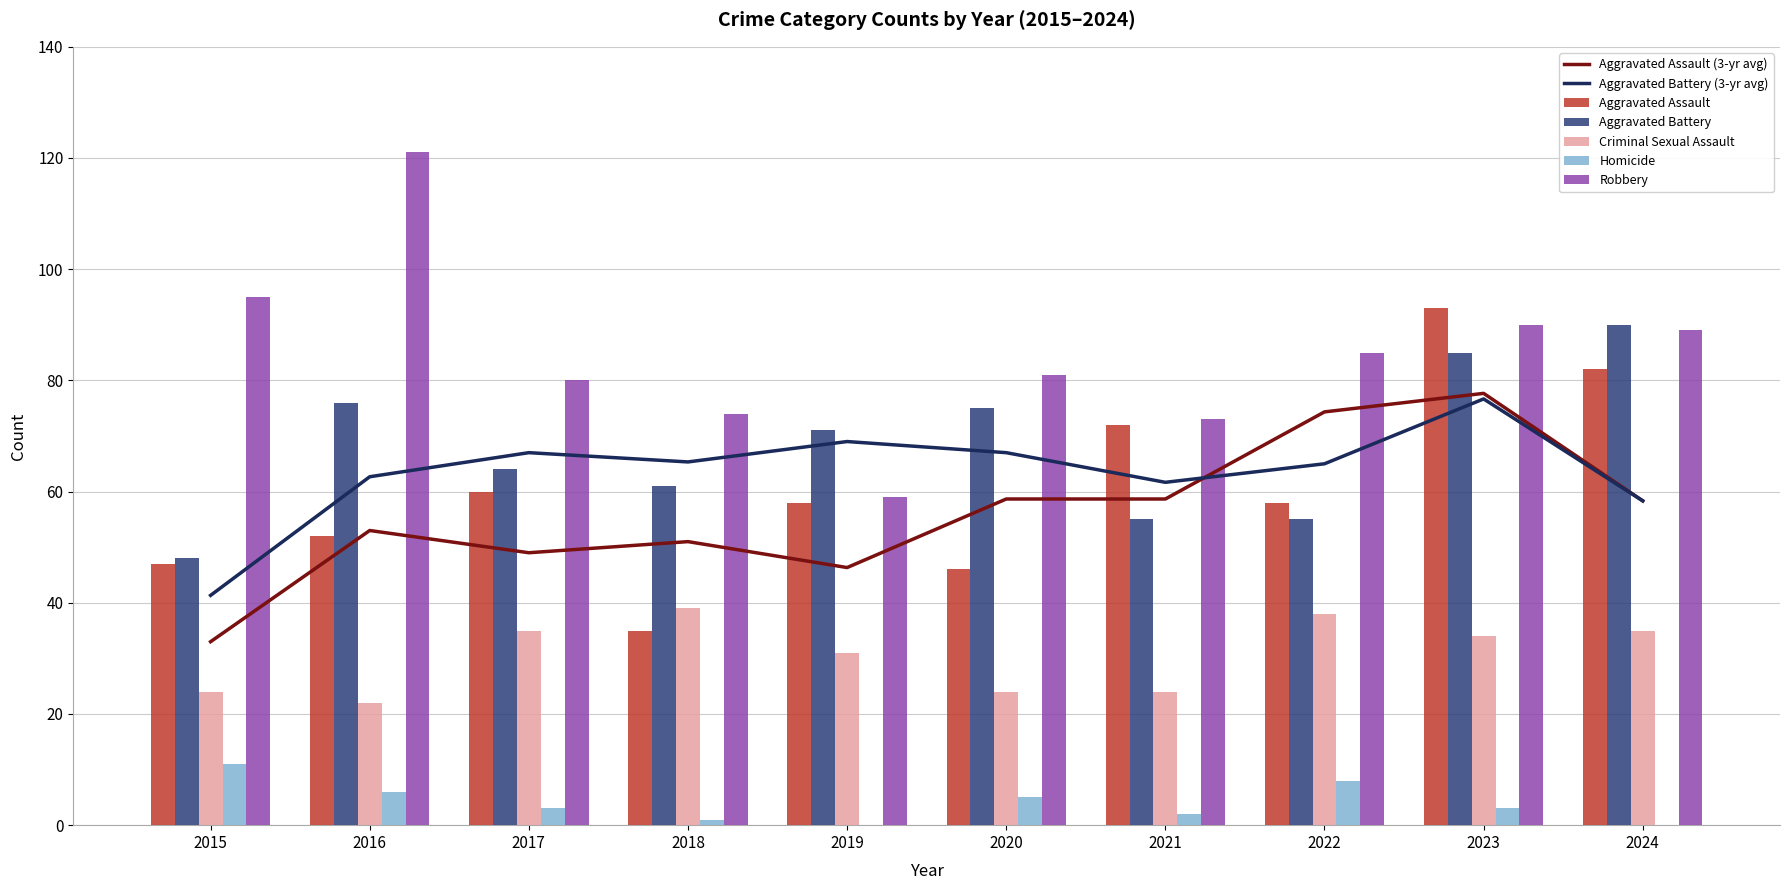

True or false: Criminal Sexual Assault has a value of 52 at 2018.

False